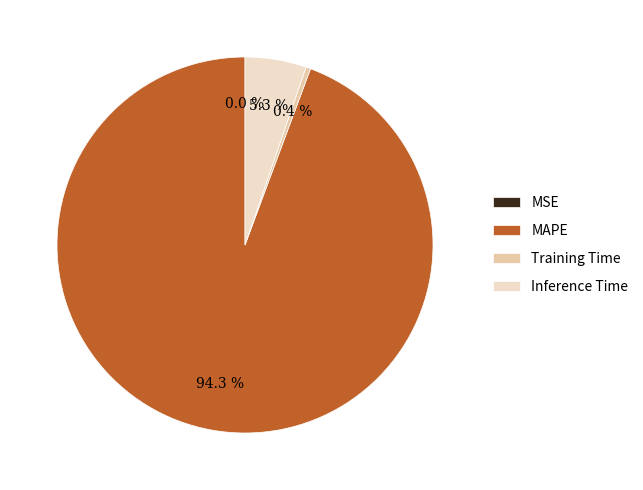

Is there any slice that represents more than half of the pie?

Yes